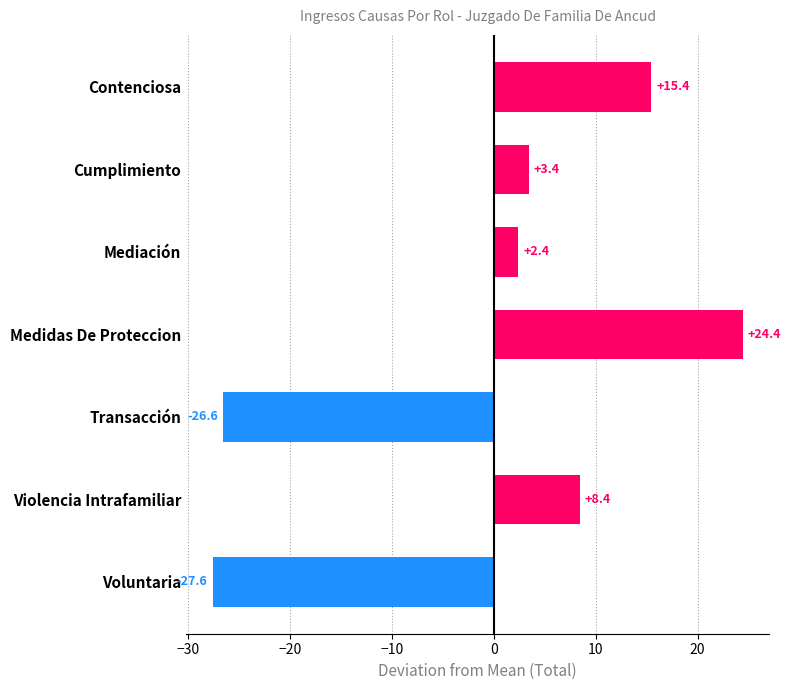

What is the difference between the values at Violencia Intrafamiliar and Mediación?

6.0